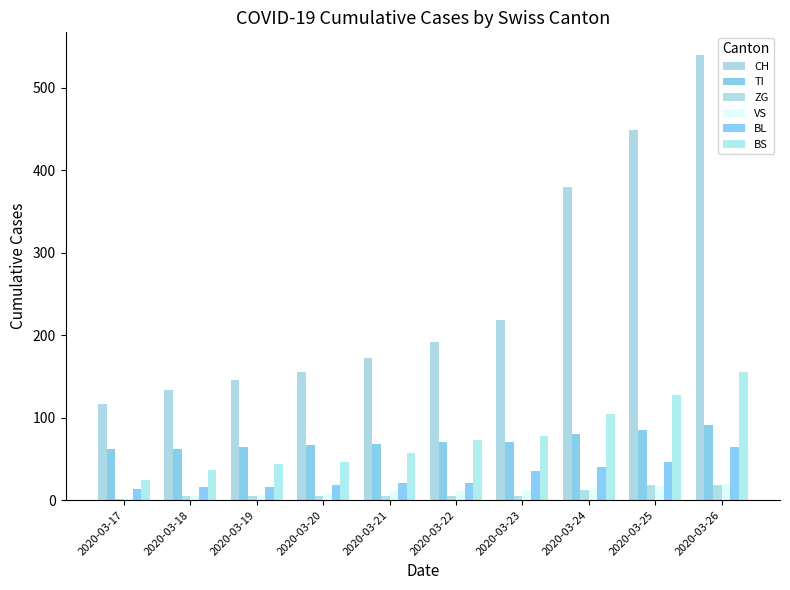

Reading left to right, list all the values displayed in this chart.

CH: 2020-03-17=116	2020-03-18=134	2020-03-19=146	2020-03-20=155	2020-03-21=172	2020-03-22=192	2020-03-23=218	2020-03-24=380	2020-03-25=449	2020-03-26=540
TI: 2020-03-17=62	2020-03-18=62	2020-03-19=65	2020-03-20=67	2020-03-21=68	2020-03-22=70	2020-03-23=71	2020-03-24=80	2020-03-25=85	2020-03-26=91
ZG: 2020-03-17=1	2020-03-18=5	2020-03-19=5	2020-03-20=5	2020-03-21=5	2020-03-22=5	2020-03-23=5	2020-03-24=12	2020-03-25=18	2020-03-26=18
VS: 2020-03-17=3	2020-03-18=5	2020-03-19=6	2020-03-20=8	2020-03-21=11	2020-03-22=11	2020-03-23=12	2020-03-24=15	2020-03-25=17	2020-03-26=19
BL: 2020-03-17=13	2020-03-18=16	2020-03-19=16	2020-03-20=18	2020-03-21=21	2020-03-22=21	2020-03-23=35	2020-03-24=40	2020-03-25=46	2020-03-26=65
BS: 2020-03-17=25	2020-03-18=36	2020-03-19=44	2020-03-20=46	2020-03-21=57	2020-03-22=73	2020-03-23=78	2020-03-24=105	2020-03-25=128	2020-03-26=155